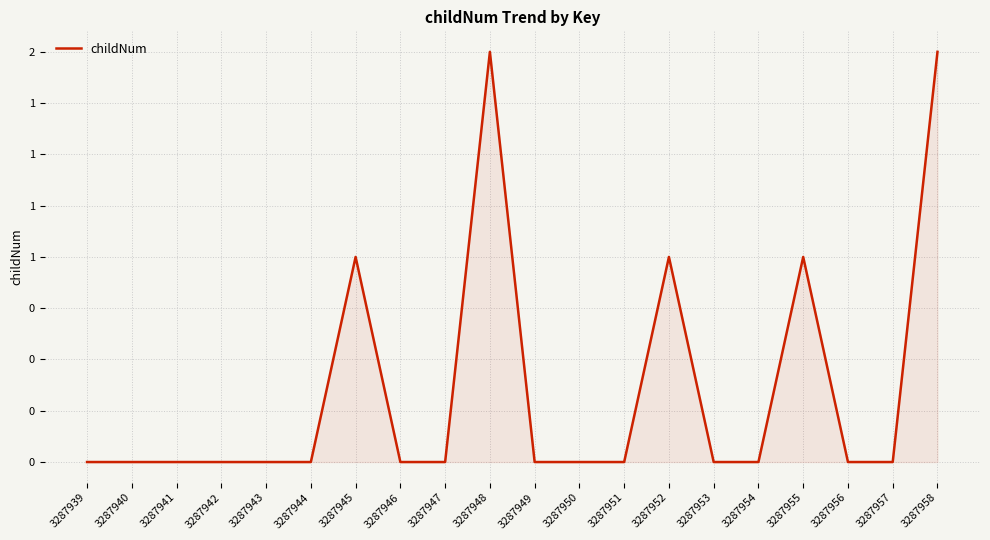

Does the chart display data point markers on the line(s)?

No